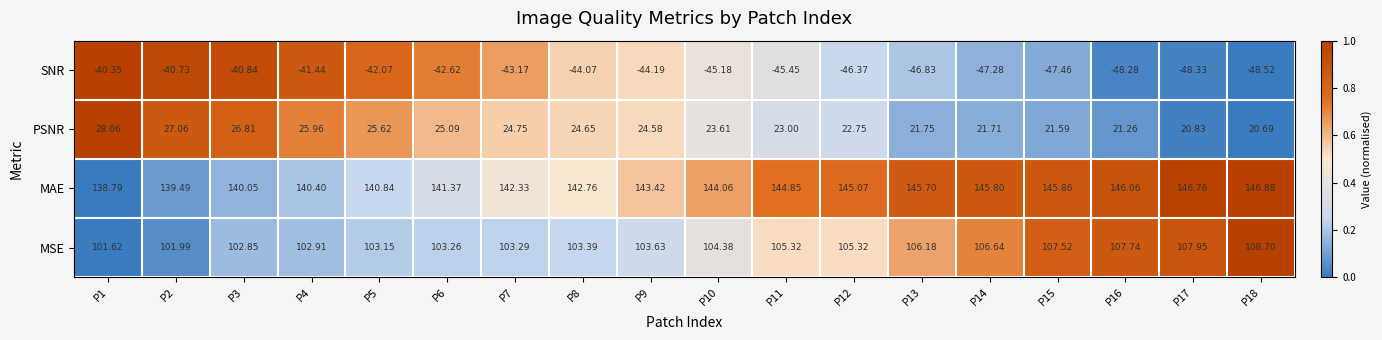

Which series changed the most between P6 and P11?

MAE